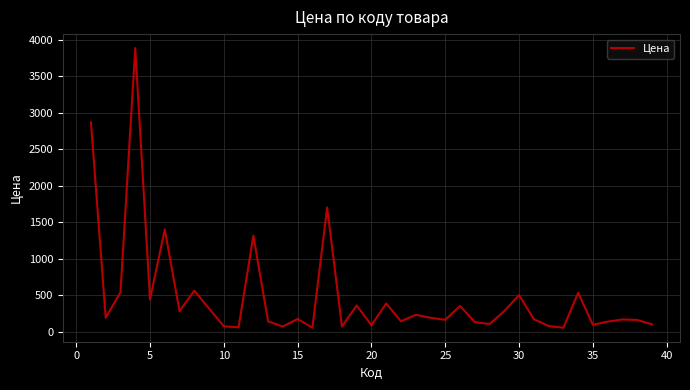

What is the difference between the maximum and minimum values?

3833.0